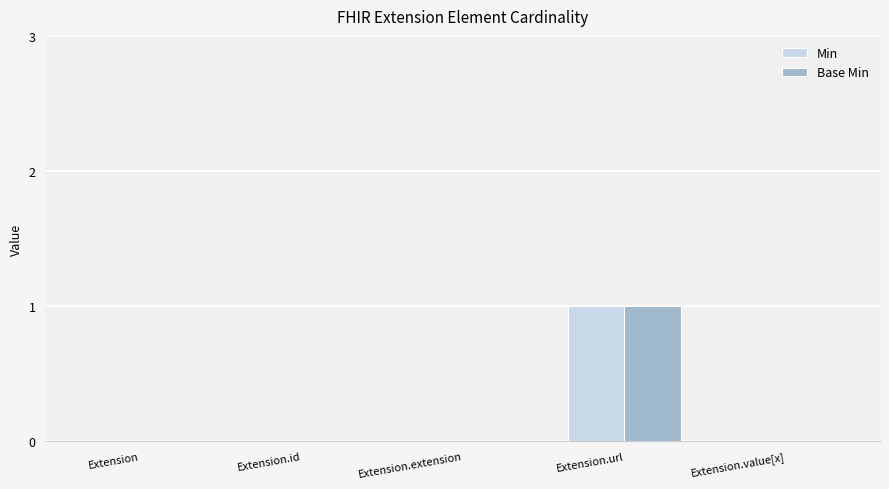

How many groups of bars are there?

5